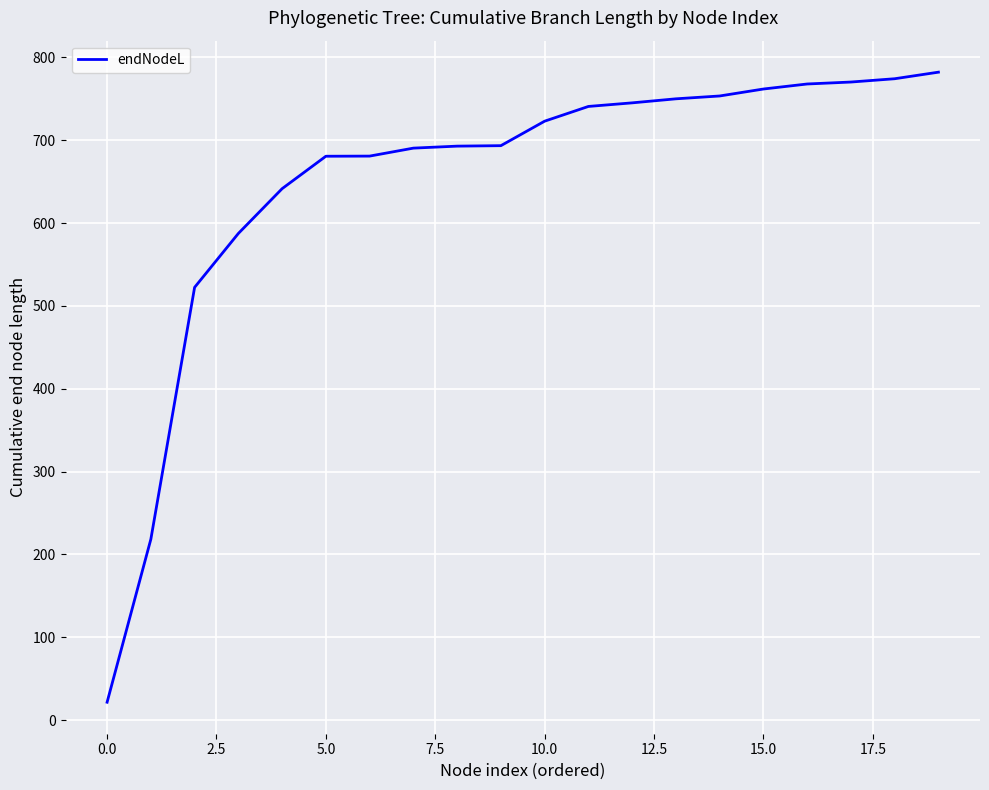

What is the difference between the maximum and minimum values?

760.5